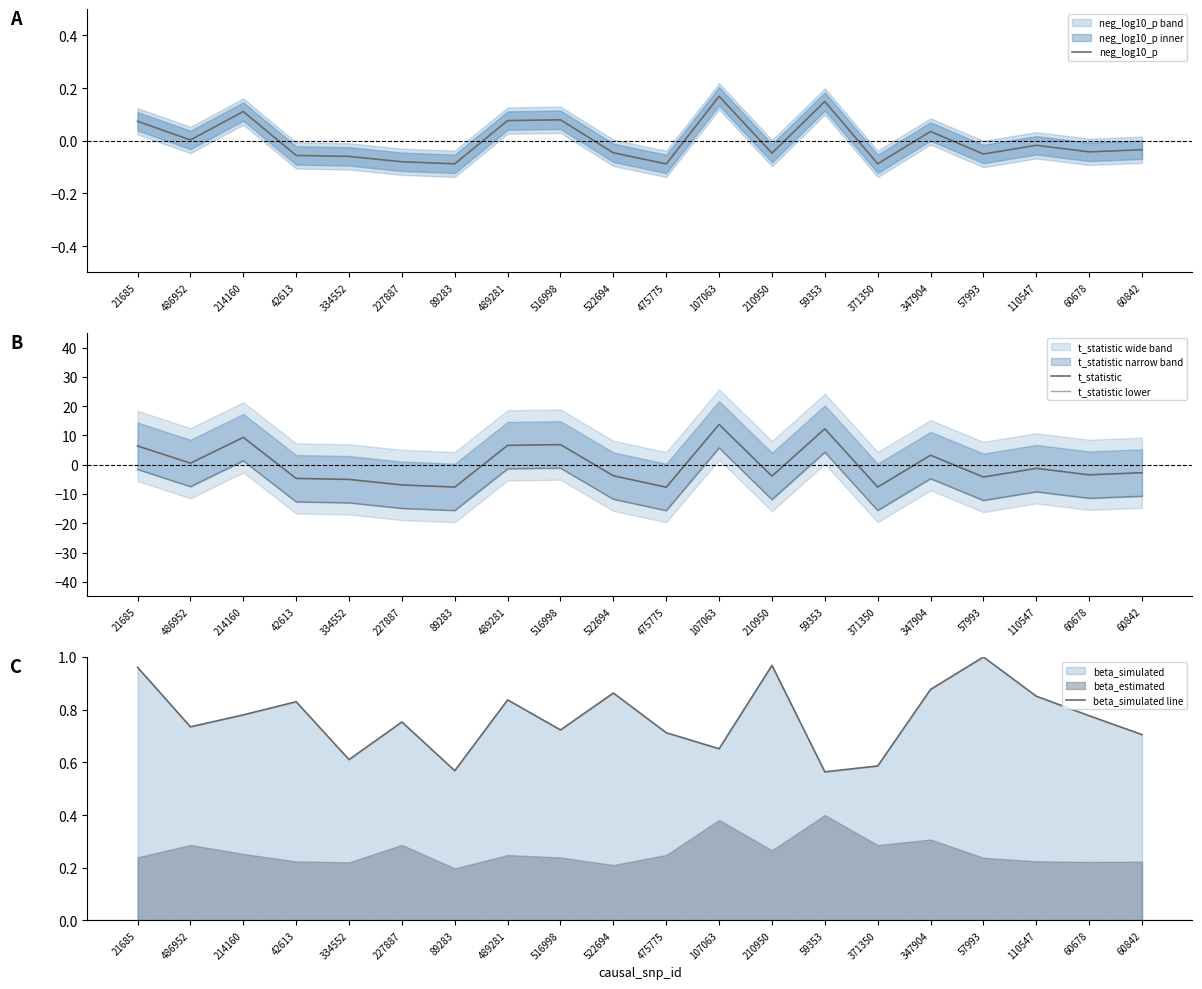

True or false: neg_log10_p has a value of 0.1 at 214160.

True